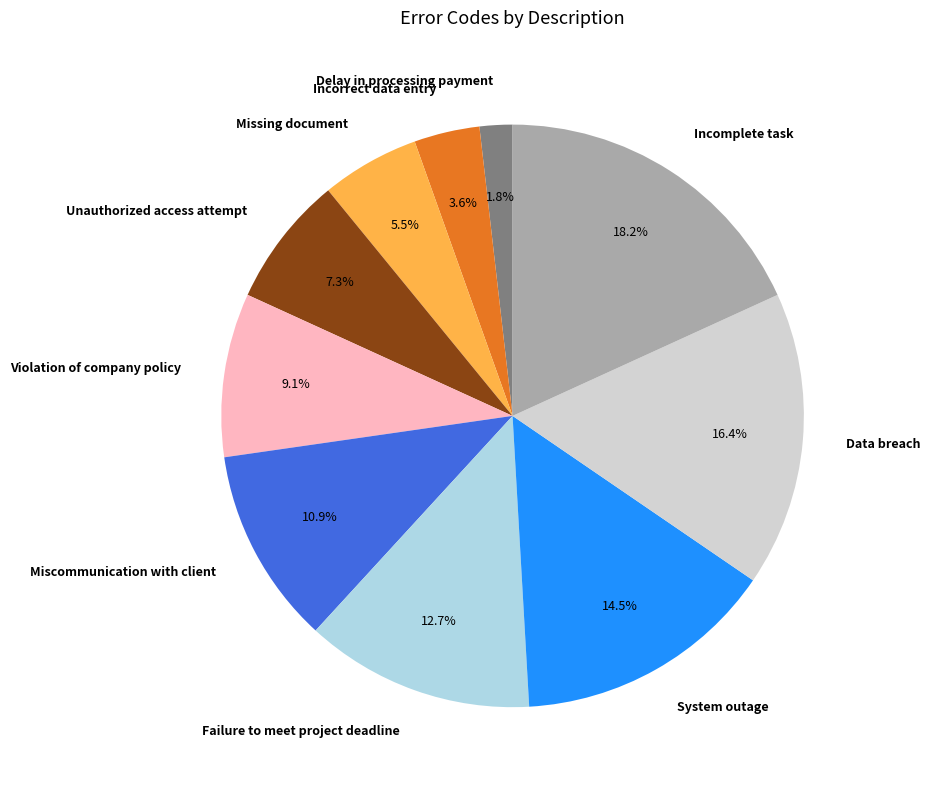

Does any single category account for the majority?

No